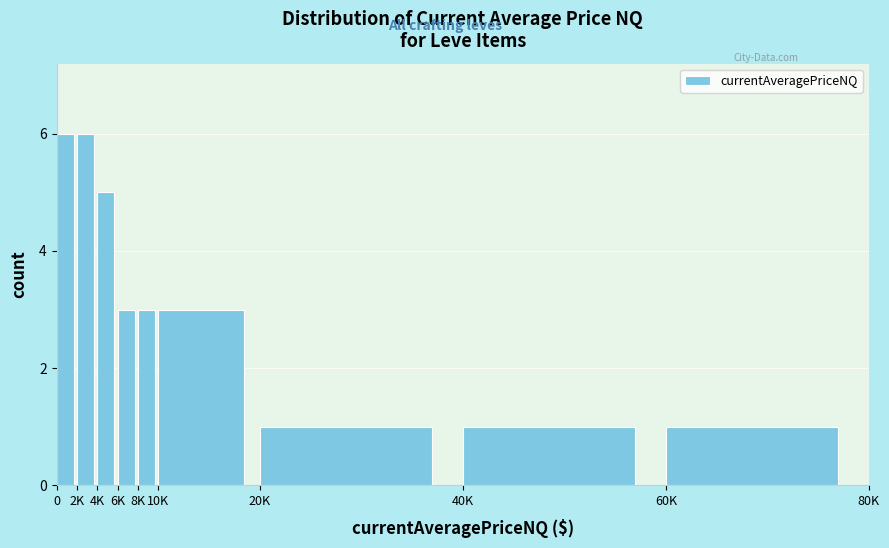

Reading left to right, what are all the values shown in this chart?

6	6	5	3	3	3	1	1	1